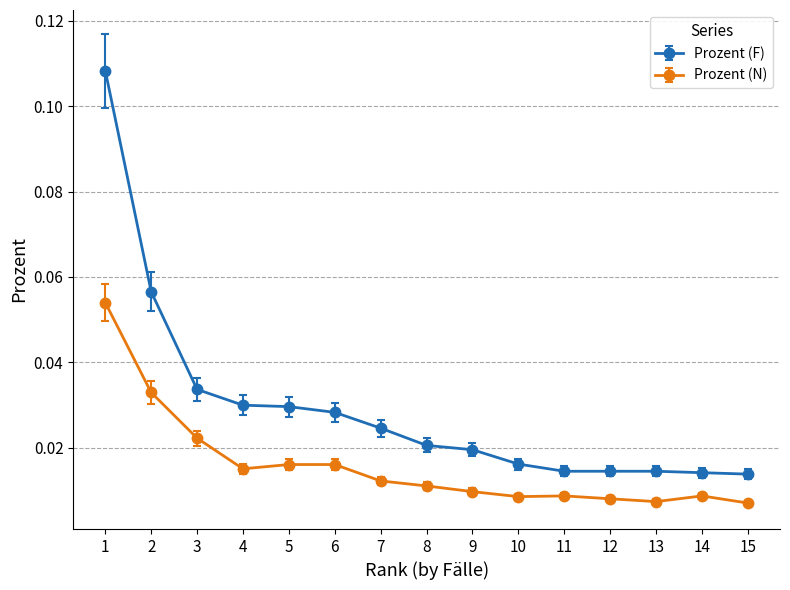

Count the number of categories in the chart.

15